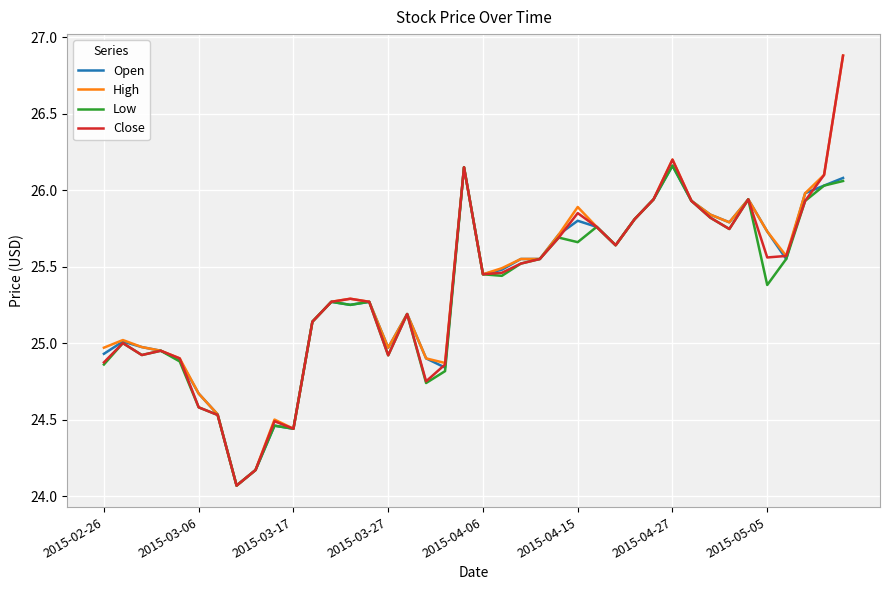

What is the greatest value displayed?

26.9